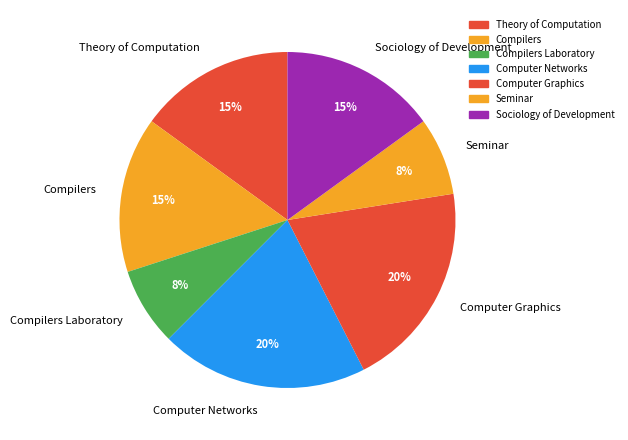

To the nearest percent, what is the difference between the Theory of Computation and Computer Networks slice percentages?

5%